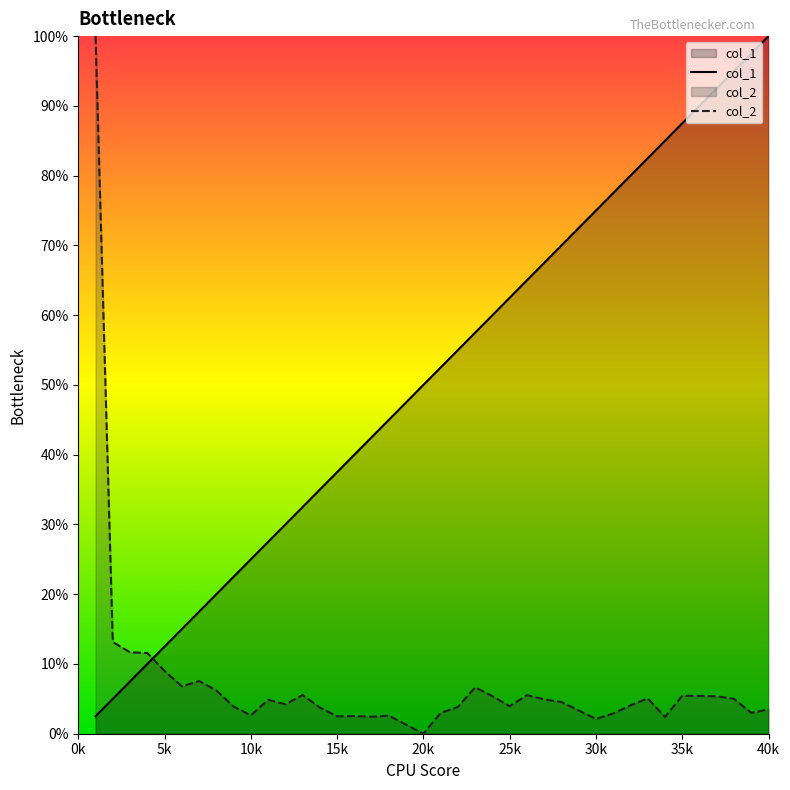

True or false: col_1 has a value of 1.3 at 39.

False